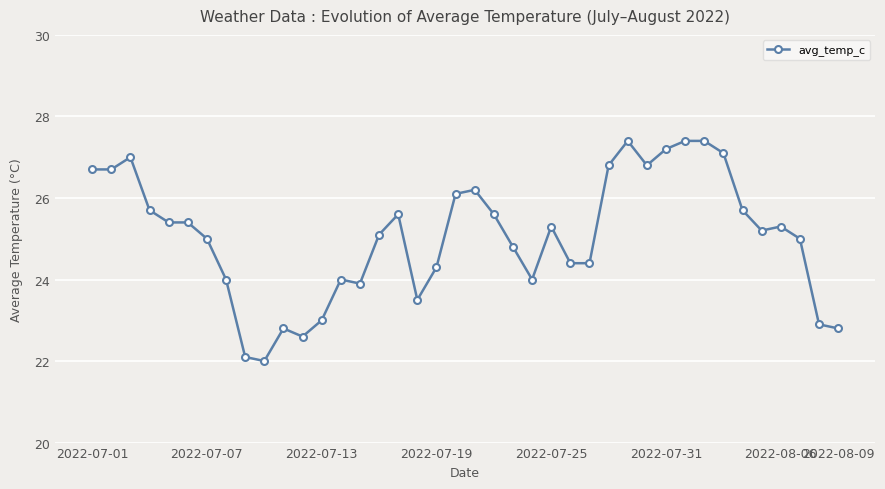

How many categories are shown in the chart?

40